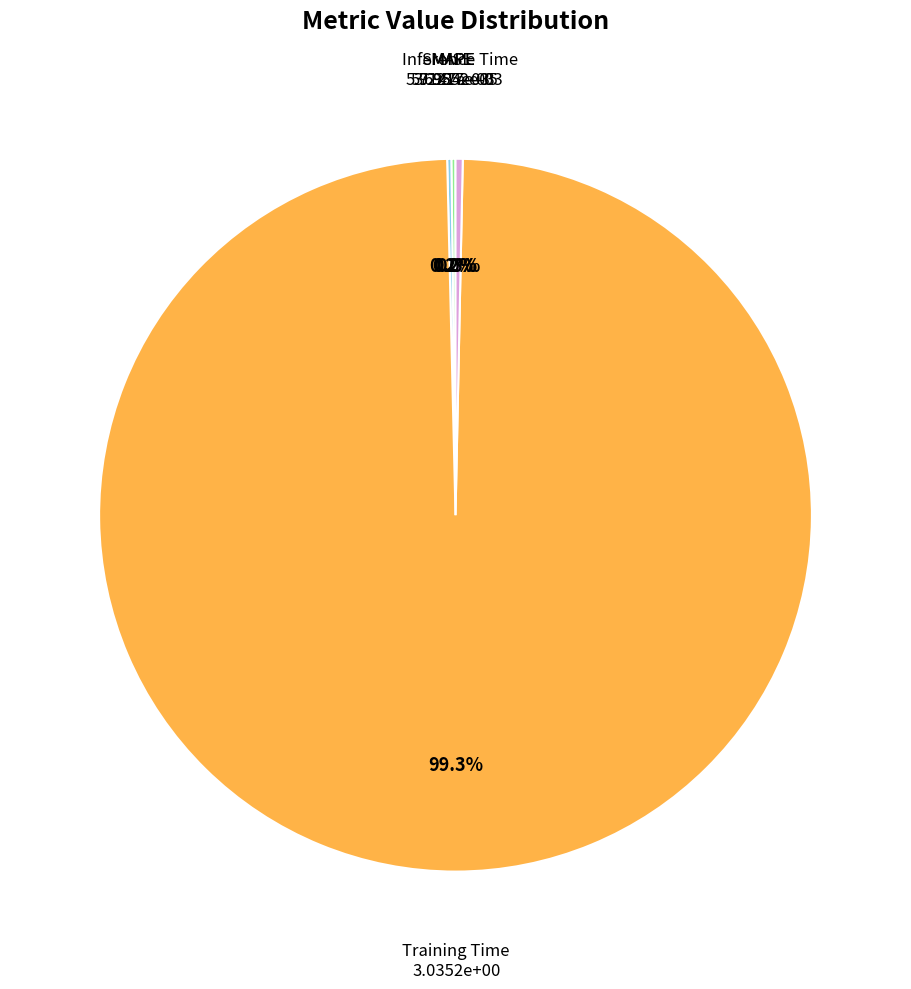

Is there a majority slice in this chart?

Yes